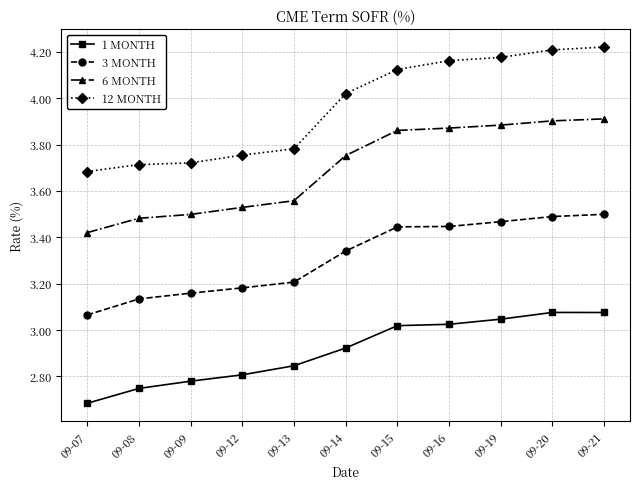

Rank the series at 09-08 from lowest to highest value.

1 MONTH, 3 MONTH, 6 MONTH, 12 MONTH